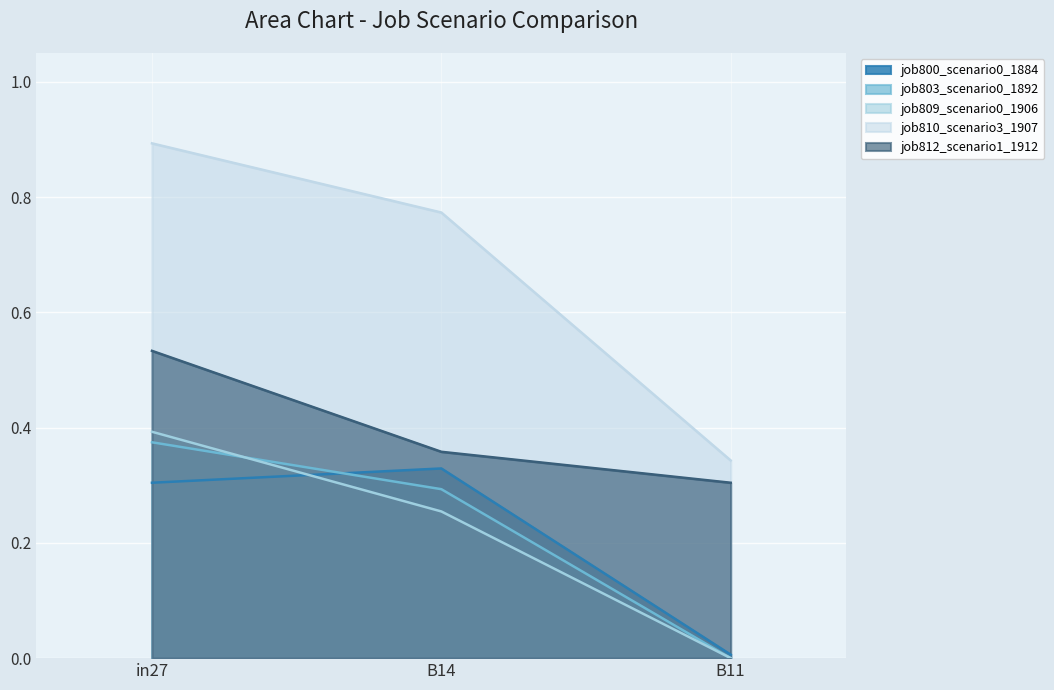

What are all the series names shown in the legend?

job800_scenario0_1884, job803_scenario0_1892, job809_scenario0_1906, job810_scenario3_1907, job812_scenario1_1912